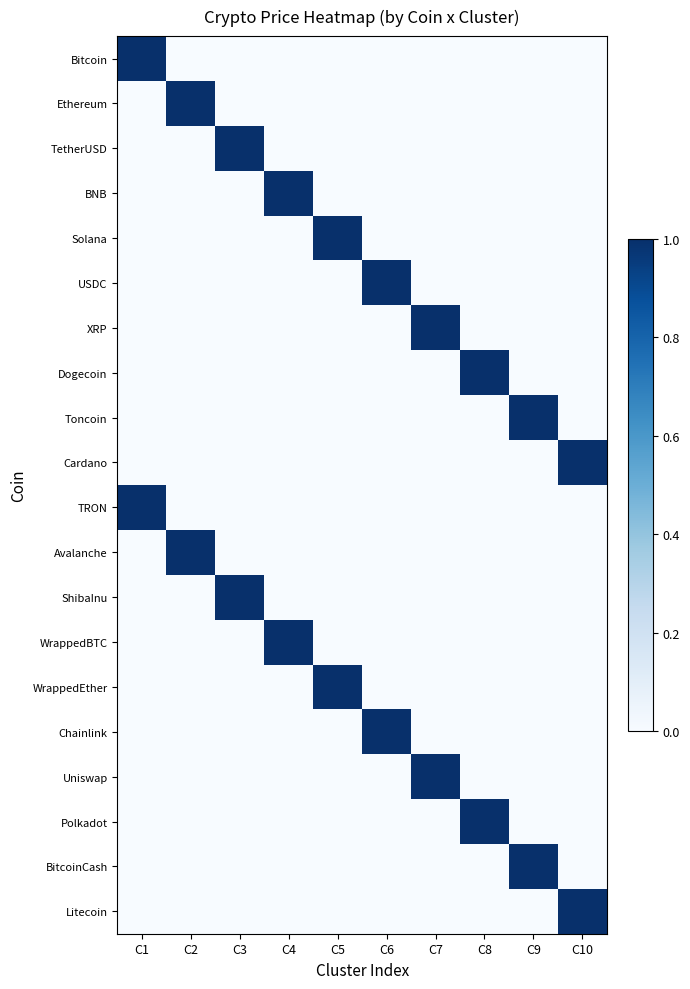

At how many categories does at least one series exceed 0?

10